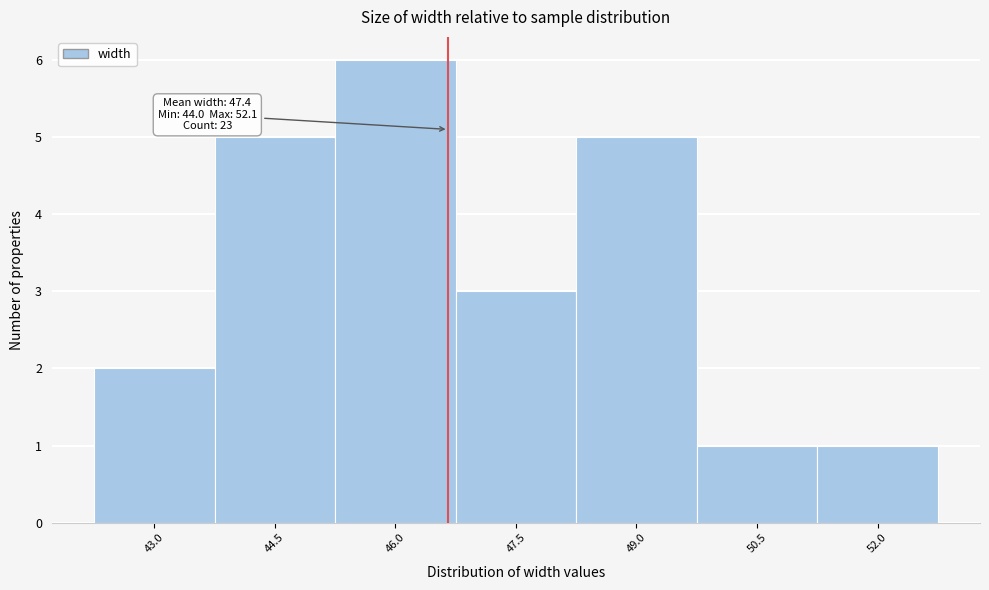

Reading left to right, what are all the values shown in this chart?

43.0=2	44.5=5	46.0=6	47.5=3	49.0=5	50.5=1	52.0=1